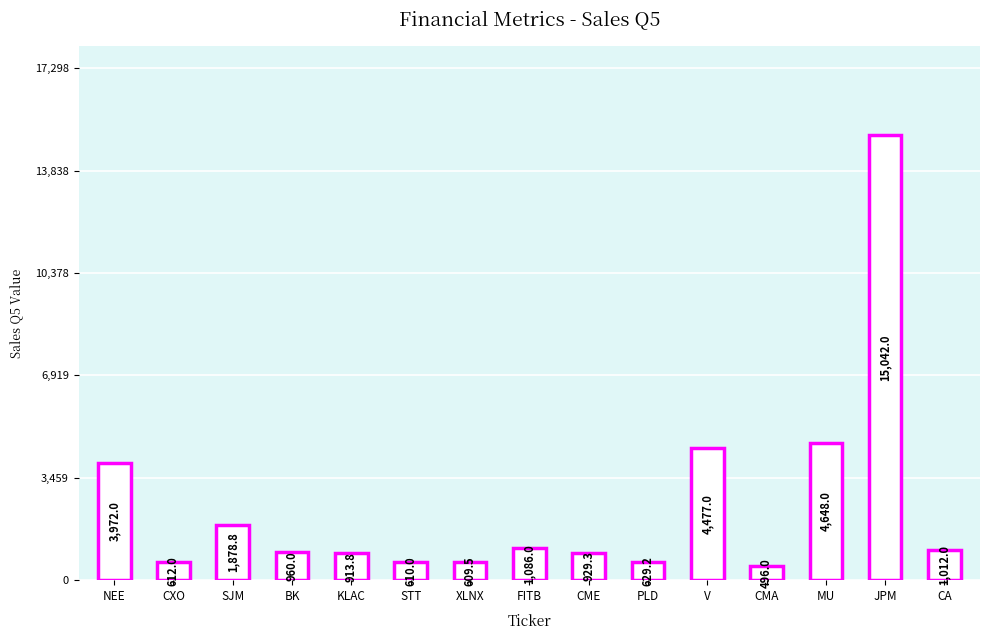

What is the change in value from FITB to V?

+3391.0